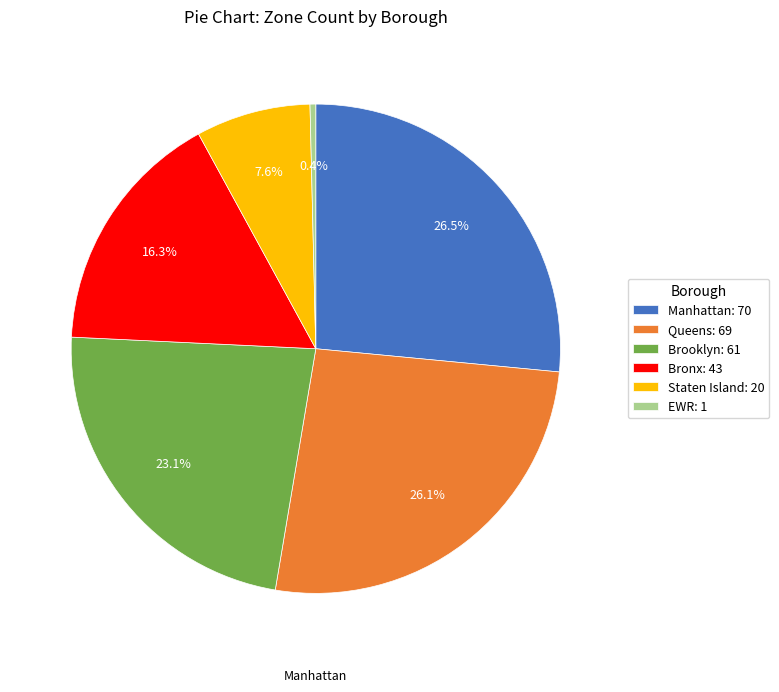

Which category has the smallest portion of the pie?

EWR